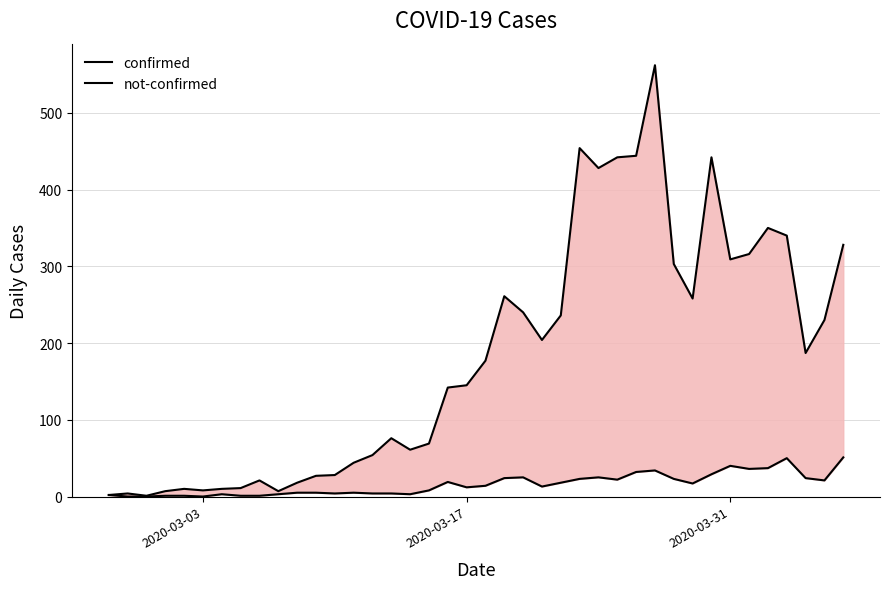

True or false: confirmed and not-confirmed intersect in this chart.

False